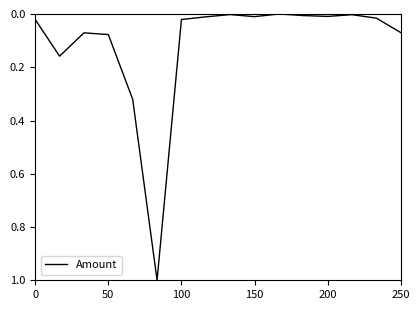

Is this an area chart (filled region under the line)?

No